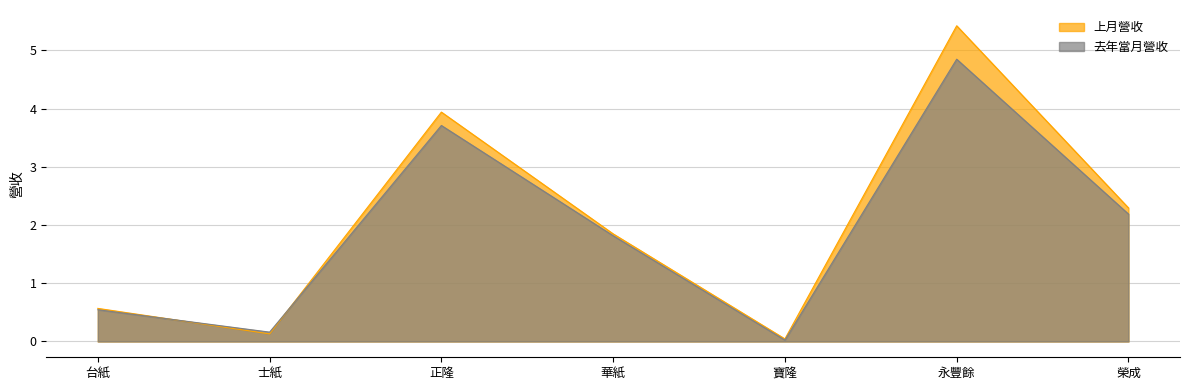

The value of 去年當月營收 at 華紙 is 2.9. True or false?

False